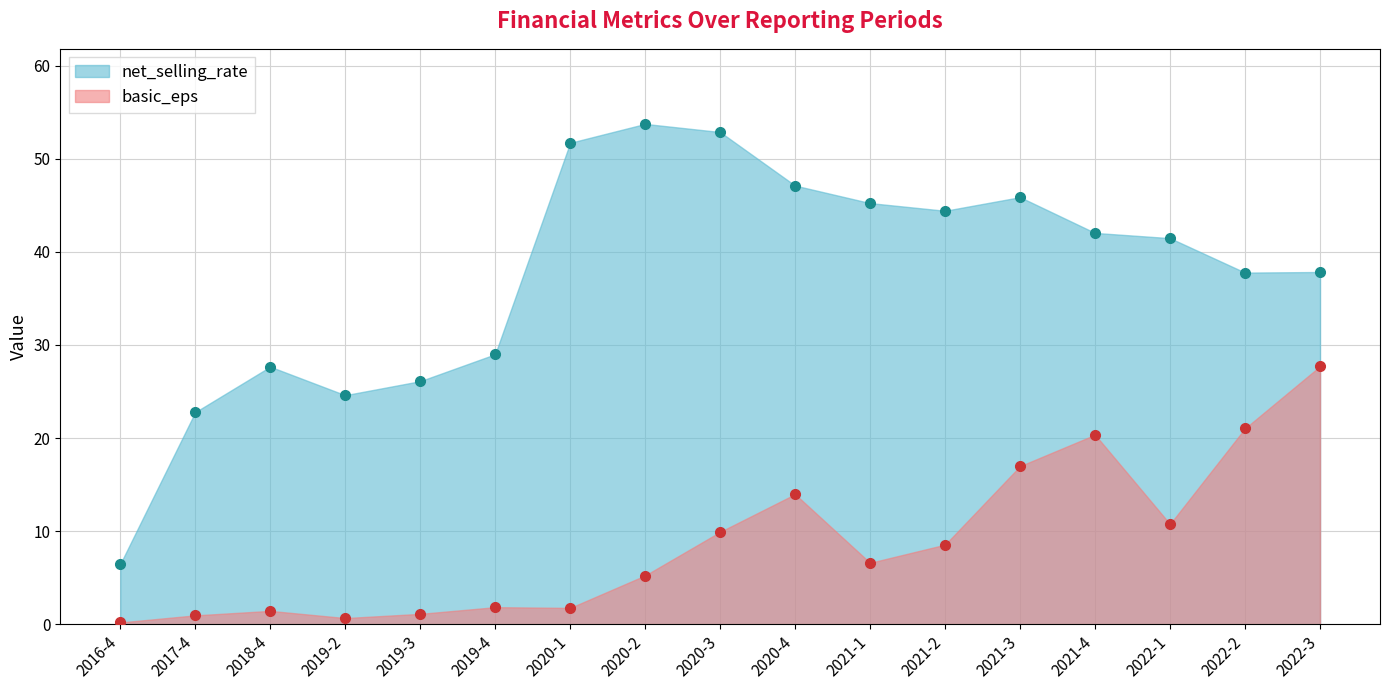

At which label does net_selling_rate reach its peak?

2020-2